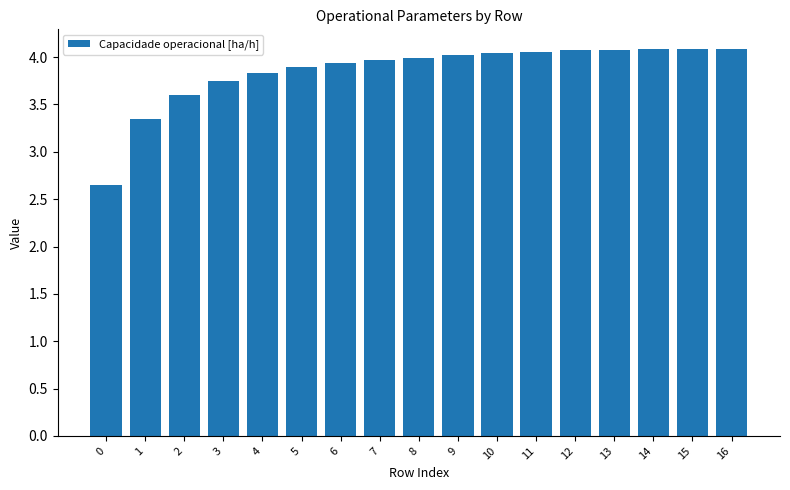

How many values exceed 3?

16